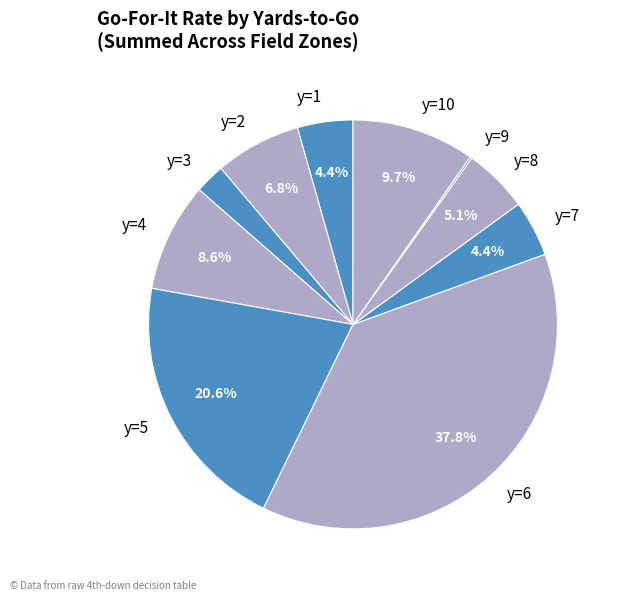

What portion of the pie excludes y=10?

90.3%